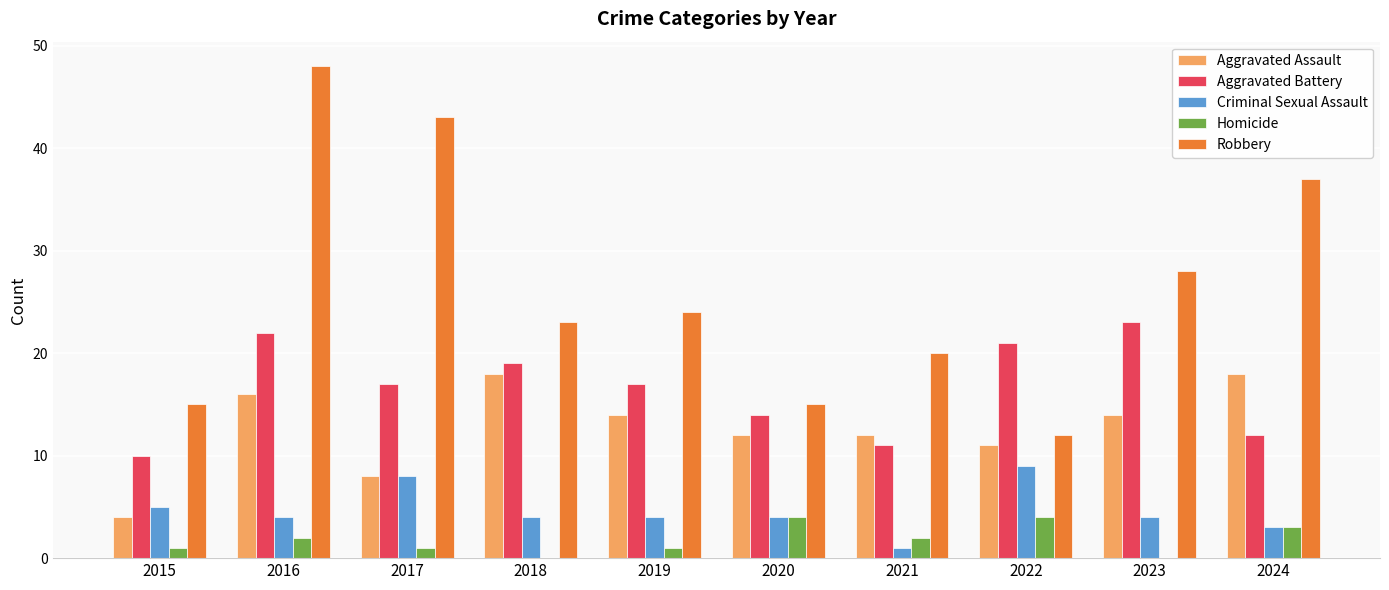

Which series changed the most between 2018 and 2022?

Robbery